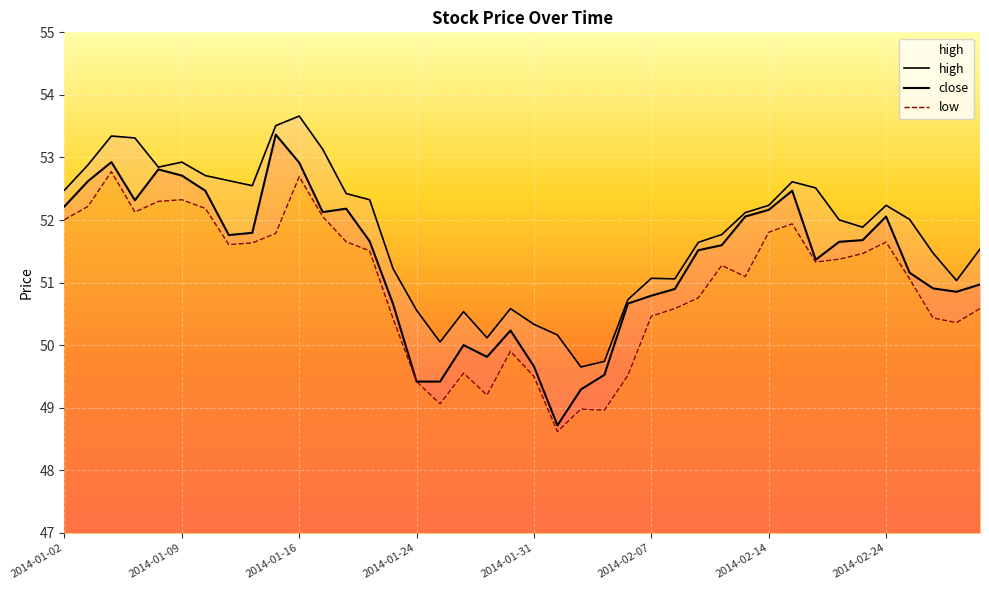

What is the difference between the maximum and minimum values in the close series?

4.6